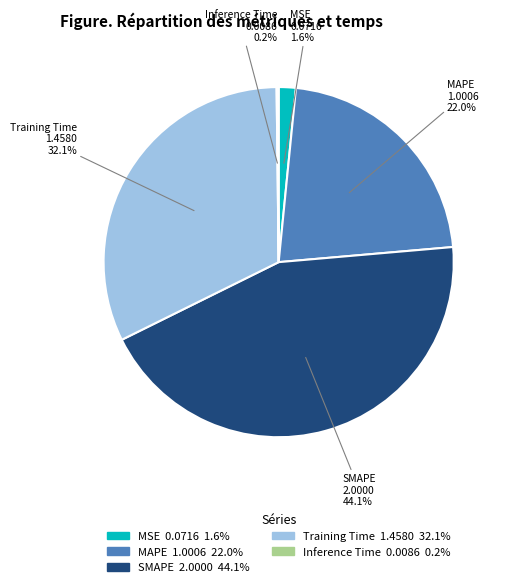

Is there a majority slice in this chart?

No